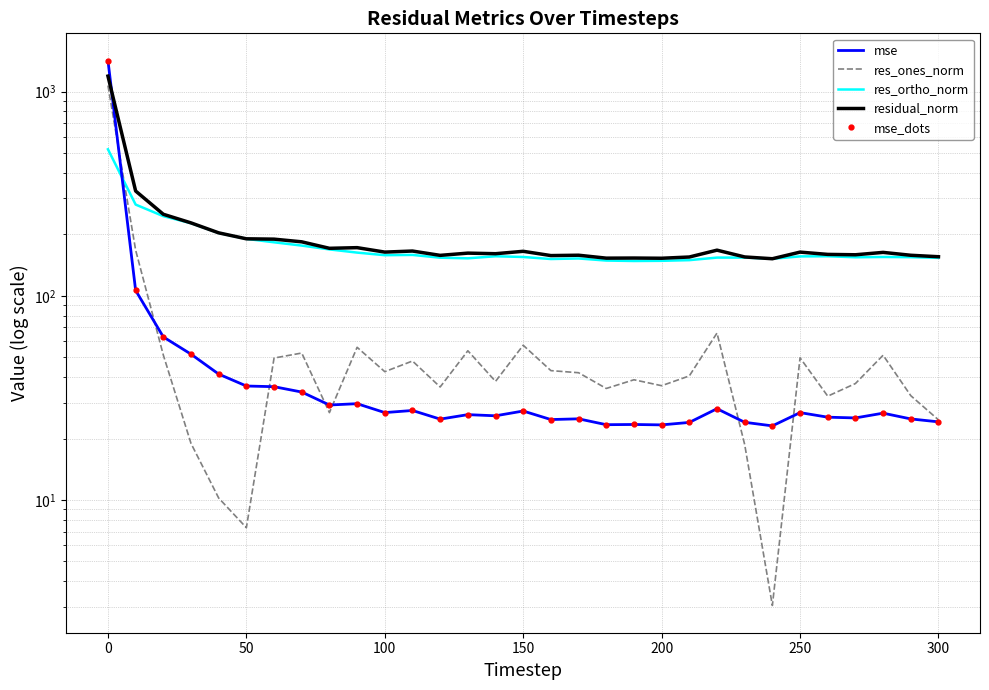

Does the chart have visible grid lines?

Yes